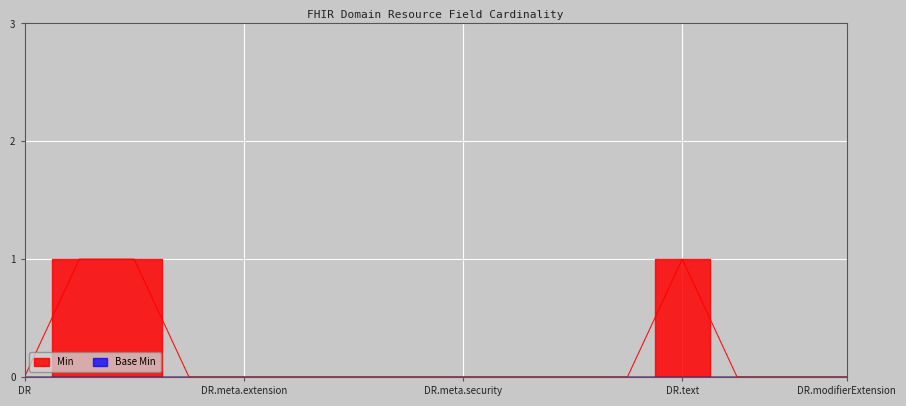

What is the change in value from DomainResource.id to DomainResource.meta.extension?

-1